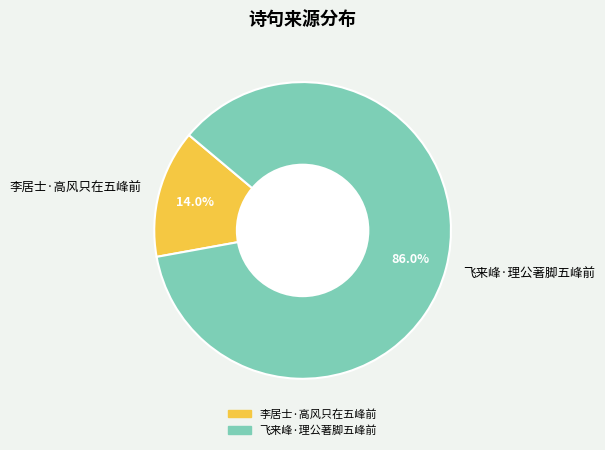

What is the largest slice in the pie chart?

飞来峰·理公著脚五峰前